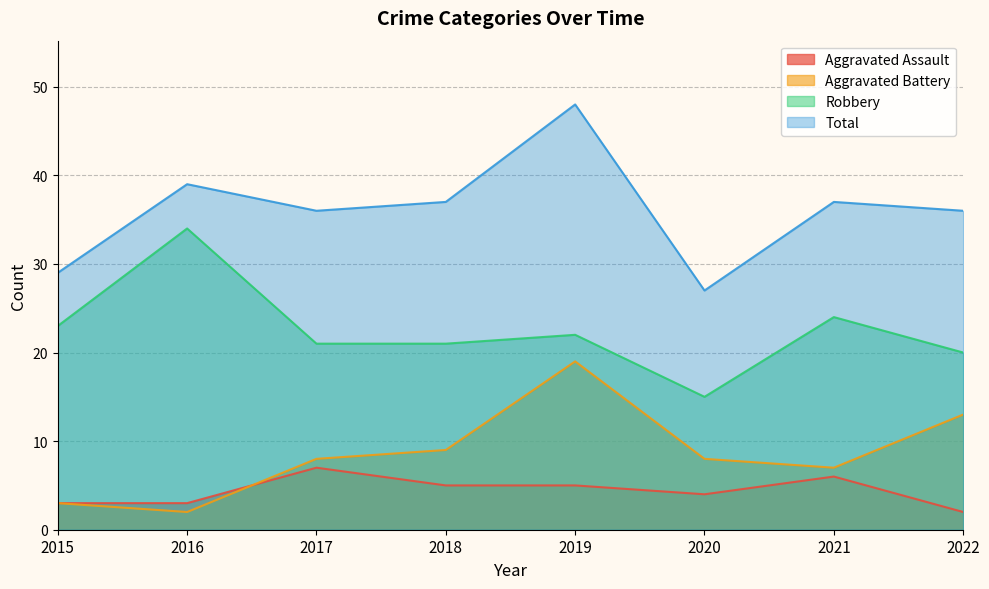

How many lines are shown in the chart?

4